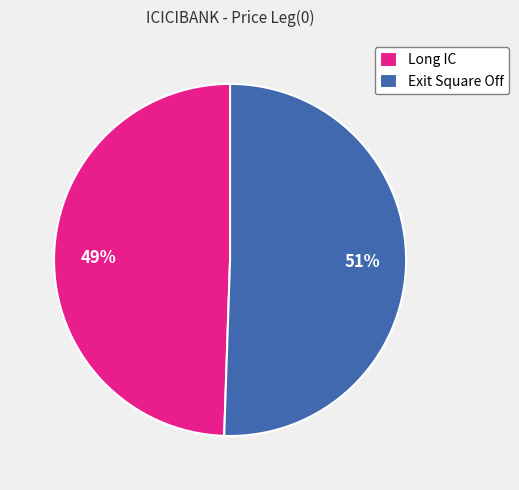

To the nearest percent, what percentage of the pie is Exit Square Off?

51%